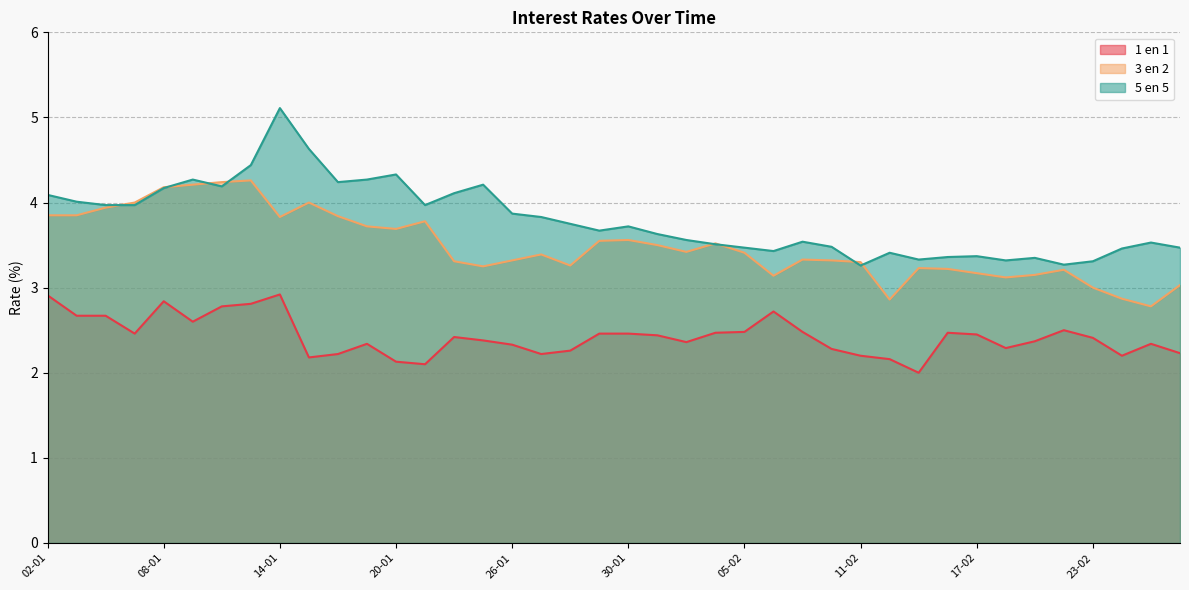

Which category has the highest value in the 5 en 5 series?

14-01